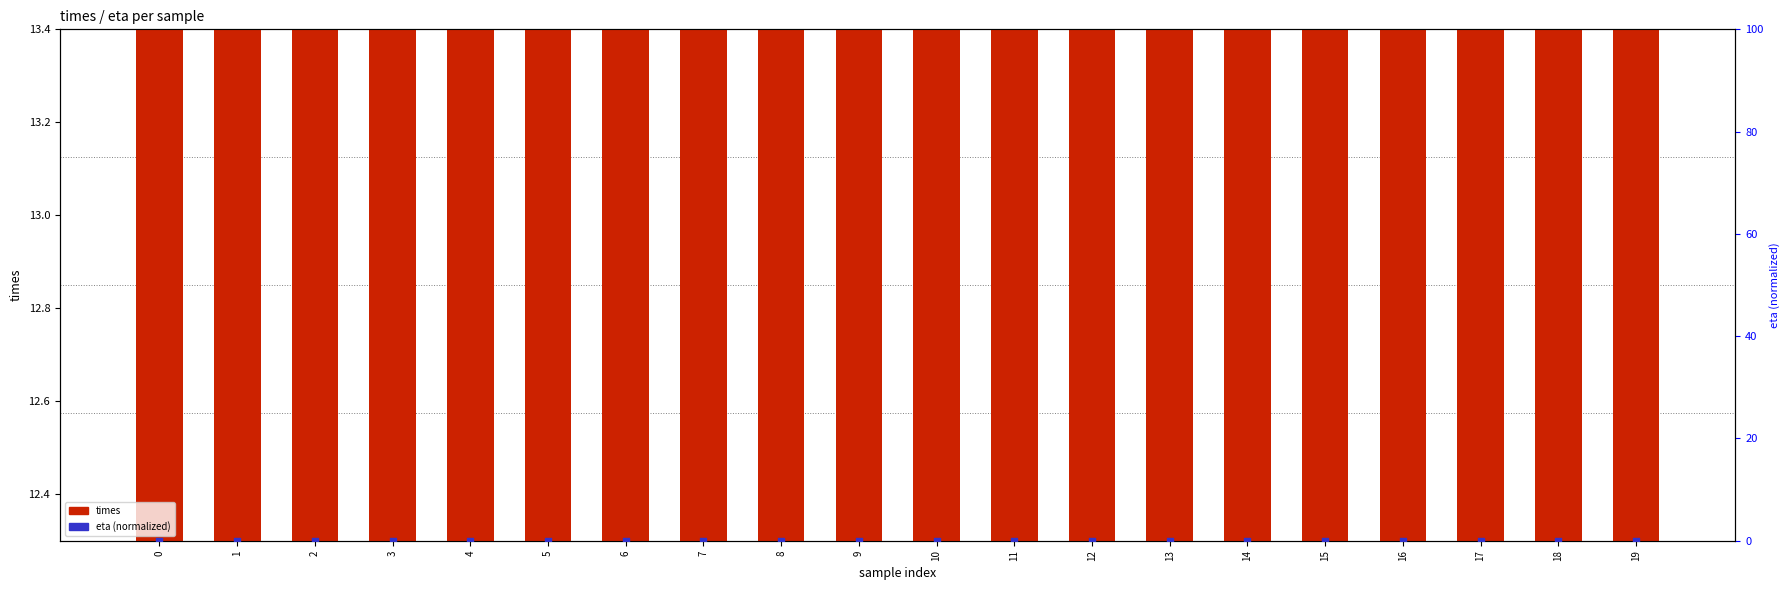

Which series has the largest total across all categories?

times